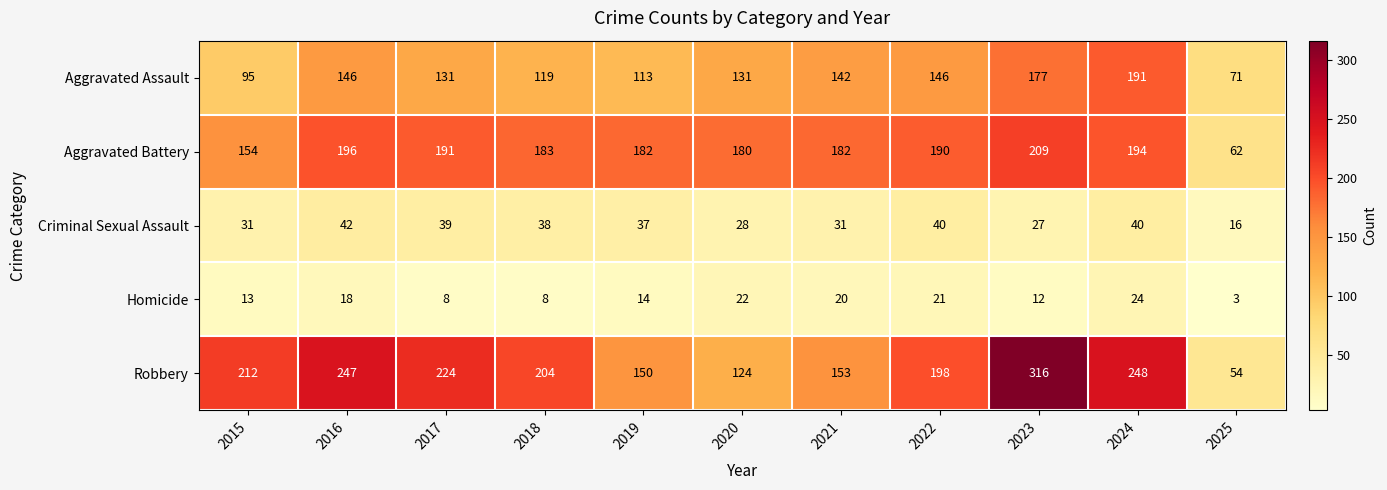

What is the difference between the maximum and minimum values in the Aggravated Battery series?

147